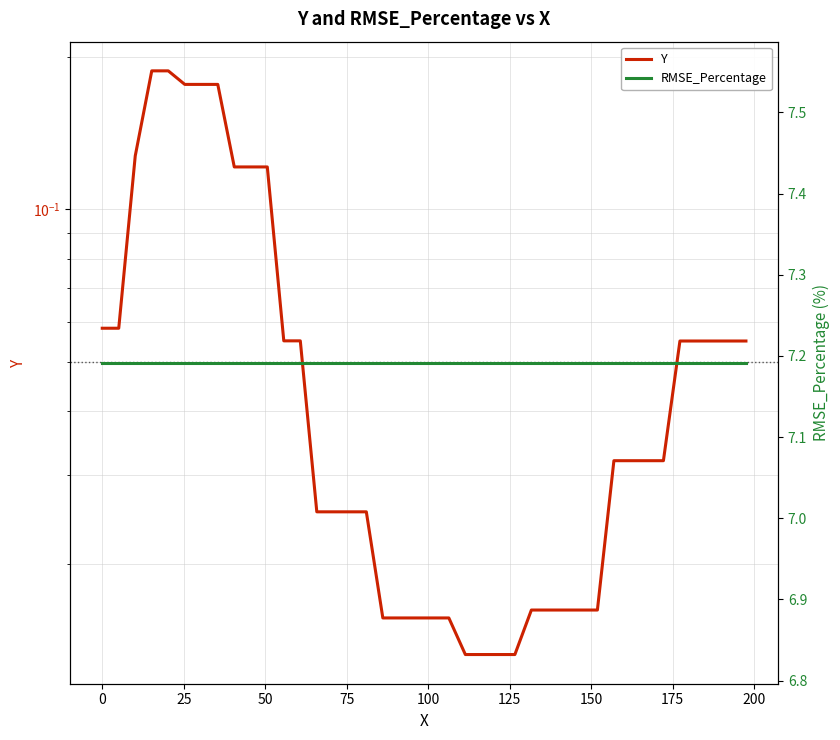

Which series has the largest total across all categories?

RMSE_Percentage